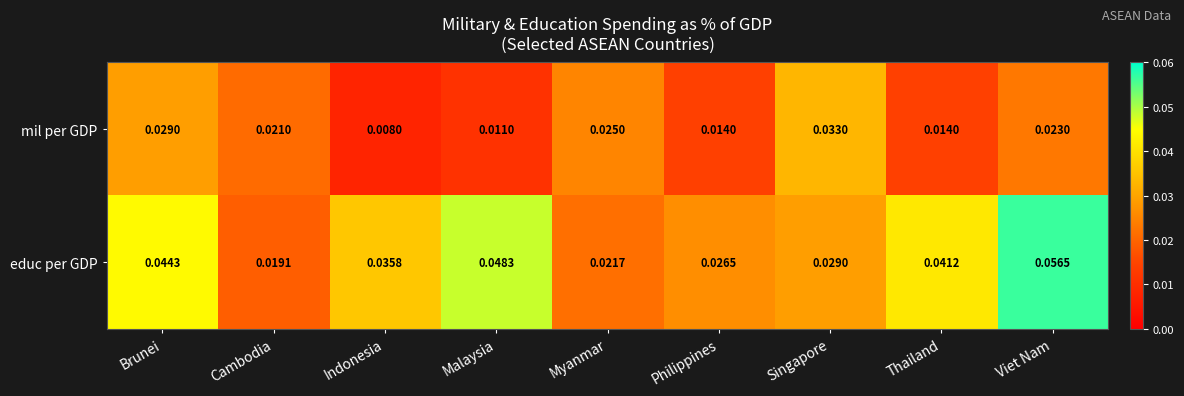

Is the value of mil per GDP at Indonesia greater than the value of educ per GDP at Thailand?

No